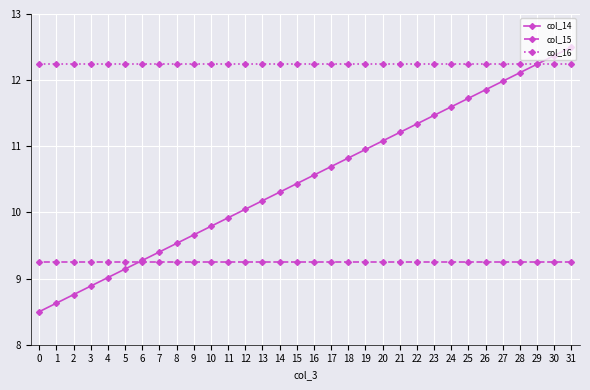

Reading left to right, list all the values displayed in this chart.

col_14: 0=8.5	1=8.6	2=8.8	3=8.9	4=9.0	5=9.1	6=9.3	7=9.4	8=9.5	9=9.7	10=9.8	11=9.9	12=10.0	13=10.2	14=10.3	15=10.4	16=10.6	17=10.7	18=10.8	19=11.0	20=11.1	21=11.2	22=11.3	23=11.5	24=11.6	25=11.7	26=11.9	27=12.0	28=12.1	29=12.2	30=12.4	31=12.5
col_15: 0=9.3	1=9.3	2=9.3	3=9.3	4=9.3	5=9.3	6=9.3	7=9.3	8=9.3	9=9.3	10=9.3	11=9.3	12=9.3	13=9.3	14=9.3	15=9.3	16=9.3	17=9.3	18=9.3	19=9.3	20=9.3	21=9.3	22=9.3	23=9.3	24=9.3	25=9.3	26=9.3	27=9.3	28=9.3	29=9.3	30=9.3	31=9.3
col_16: 0=12.2	1=12.2	2=12.2	3=12.2	4=12.2	5=12.2	6=12.2	7=12.2	8=12.2	9=12.2	10=12.2	11=12.2	12=12.2	13=12.2	14=12.2	15=12.2	16=12.2	17=12.2	18=12.2	19=12.2	20=12.2	21=12.2	22=12.2	23=12.2	24=12.2	25=12.2	26=12.2	27=12.2	28=12.2	29=12.2	30=12.2	31=12.2